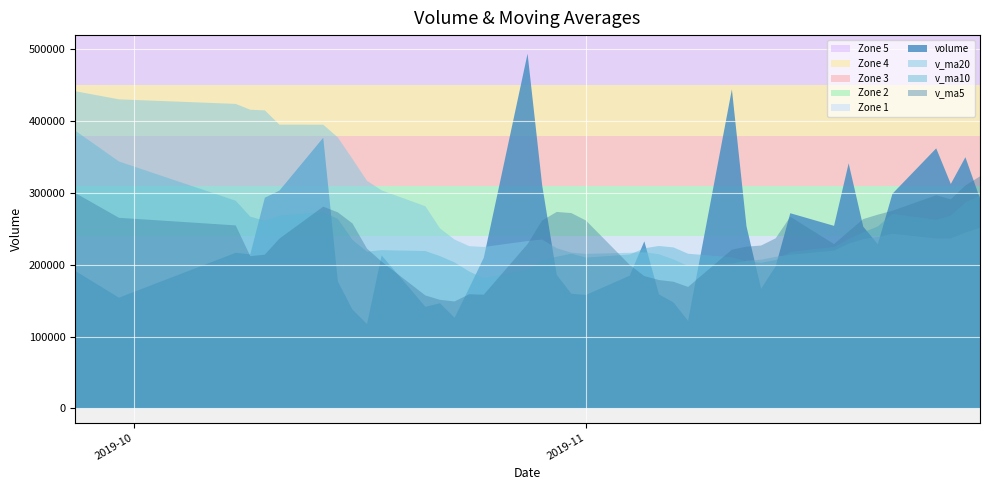

What is the maximum value for v_ma10?

386946.9